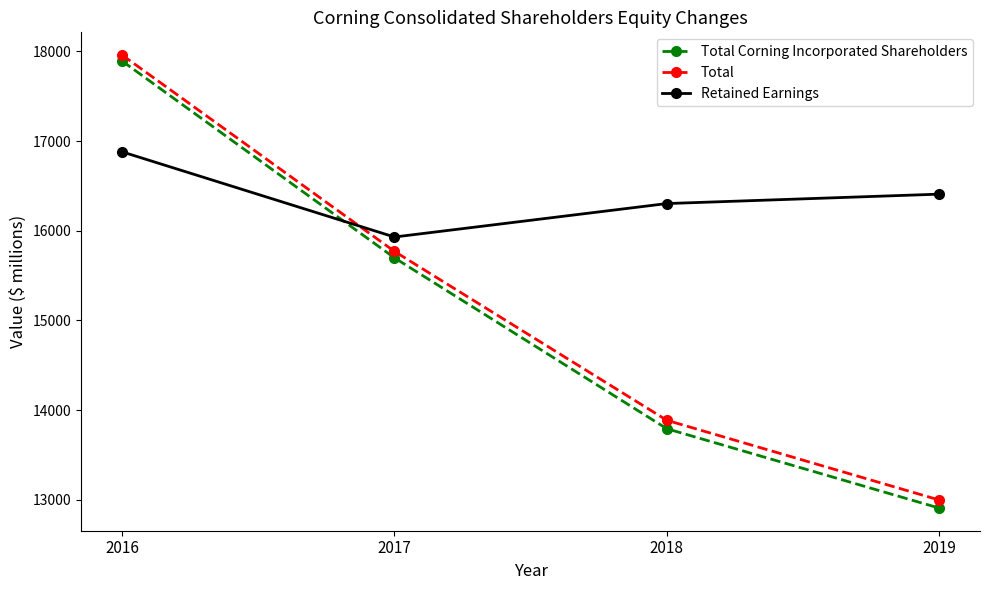

Count the number of data series in this chart.

3